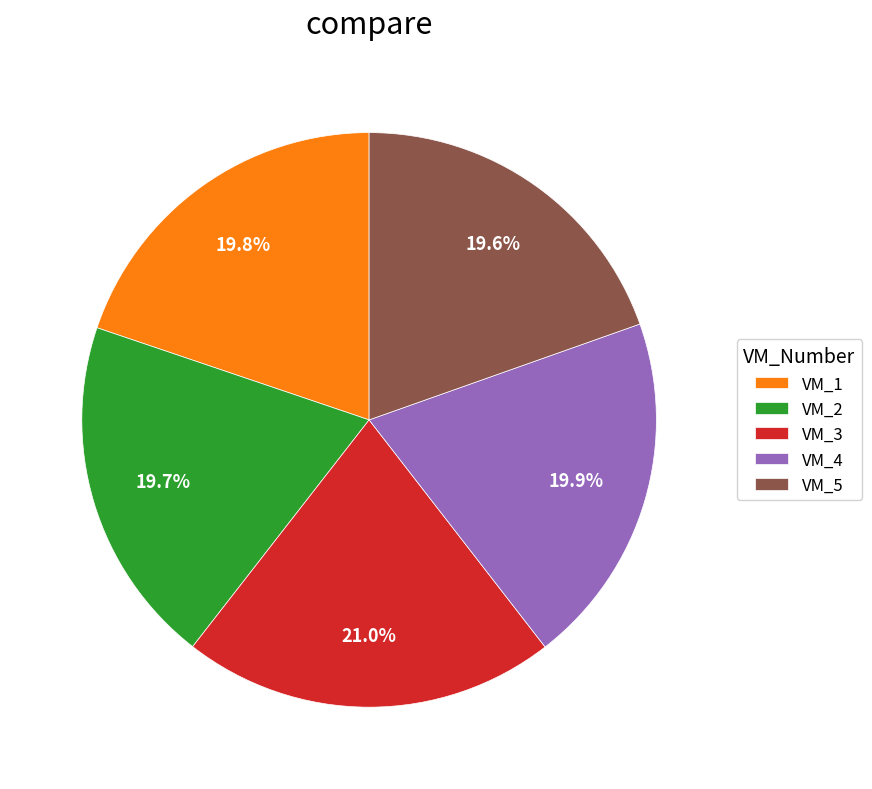

Does VM_5 represent more than half of the total?

No